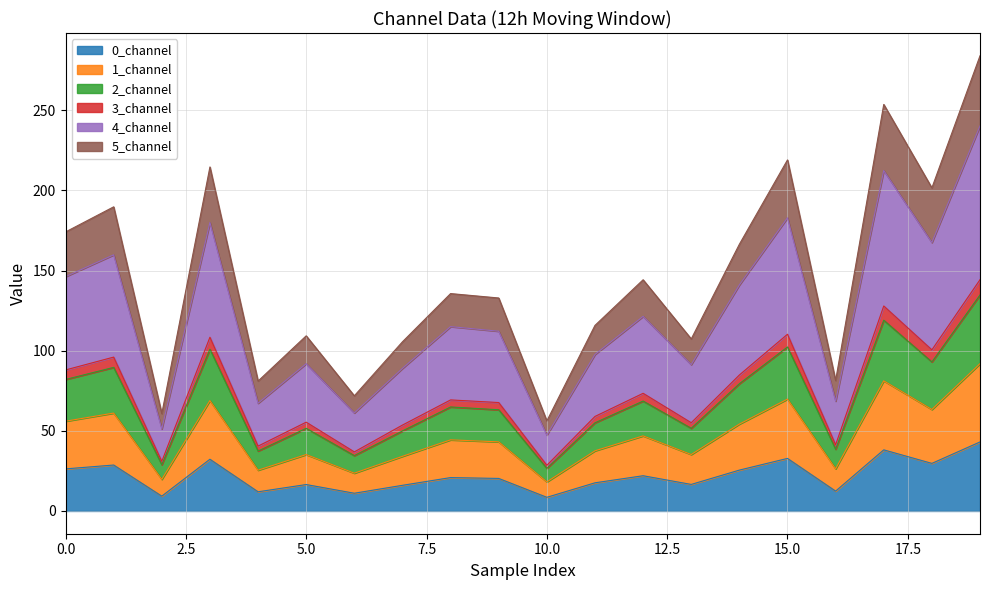

What is the lowest value of the 0_channel series?

8.5